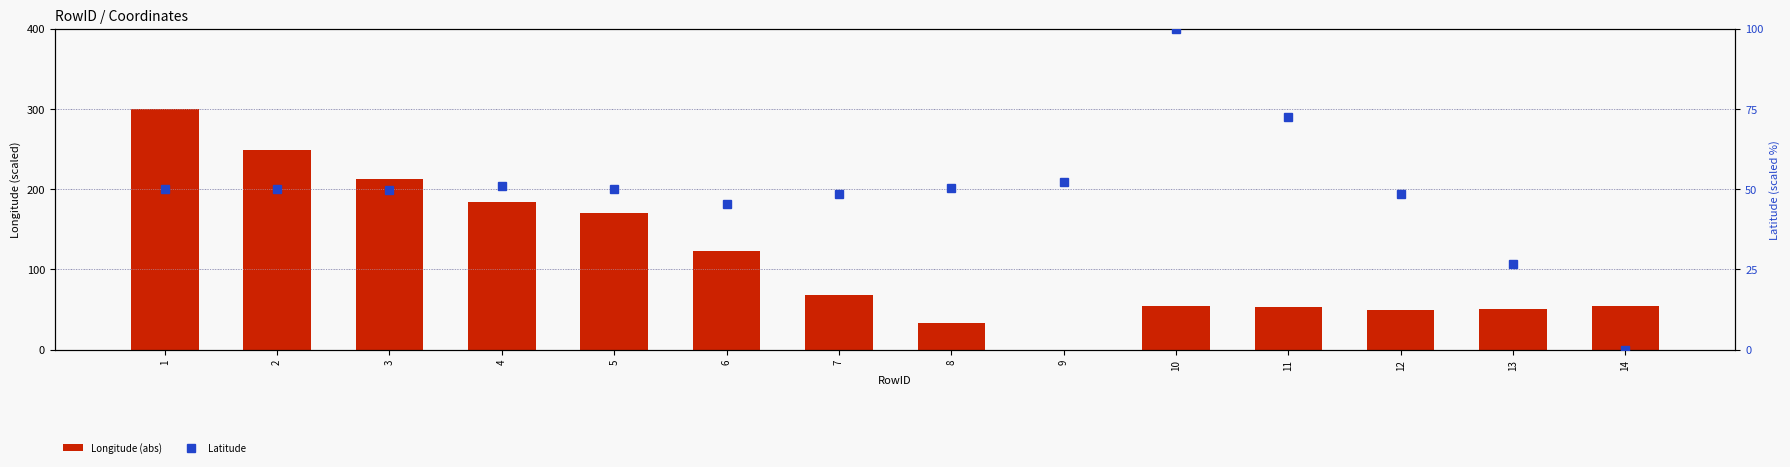

What is the value of the Latitude bar at the 13th from the left?

26.7